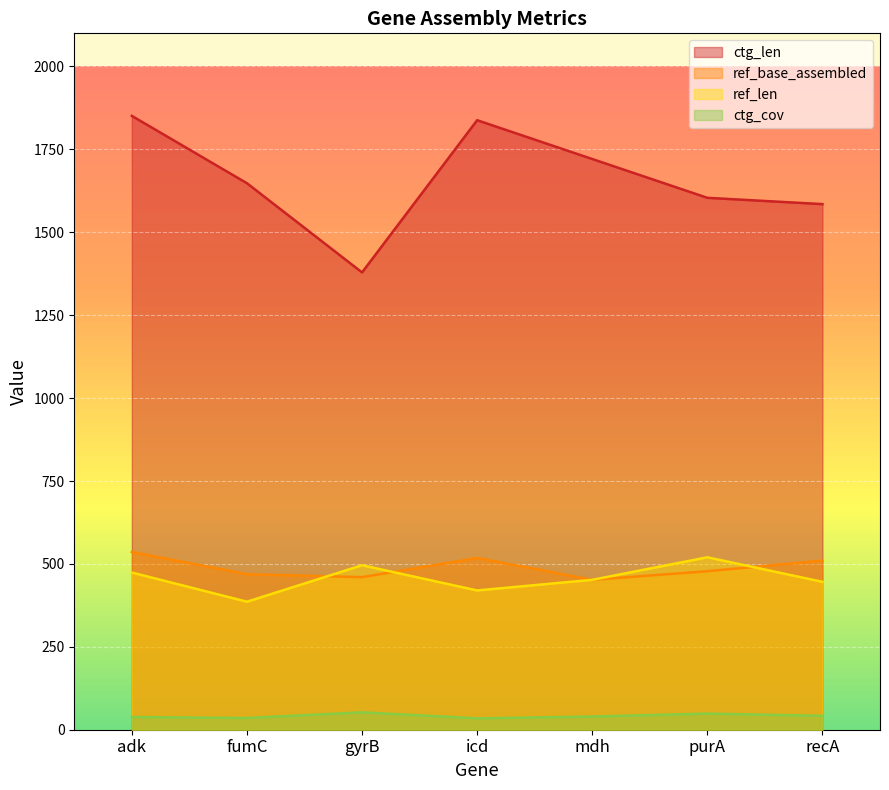

Reading right to left, extract all data points from this chart.

ref_len: recA=446.0	purA=520.0	mdh=452.0	icd=420.0	gyrB=496.0	fumC=386.0	adk=474.0
ref_base_assembled: recA=510.0	purA=478.0	mdh=452.0	icd=518.0	gyrB=460.0	fumC=469.0	adk=536.0
ctg_len: recA=1585.0	purA=1604.0	mdh=1721.0	icd=1838.0	gyrB=1379.0	fumC=1648.0	adk=1851.0
ctg_cov: recA=41.9	purA=48.7	mdh=39.7	icd=34.3	gyrB=52.5	fumC=35.2	adk=38.3